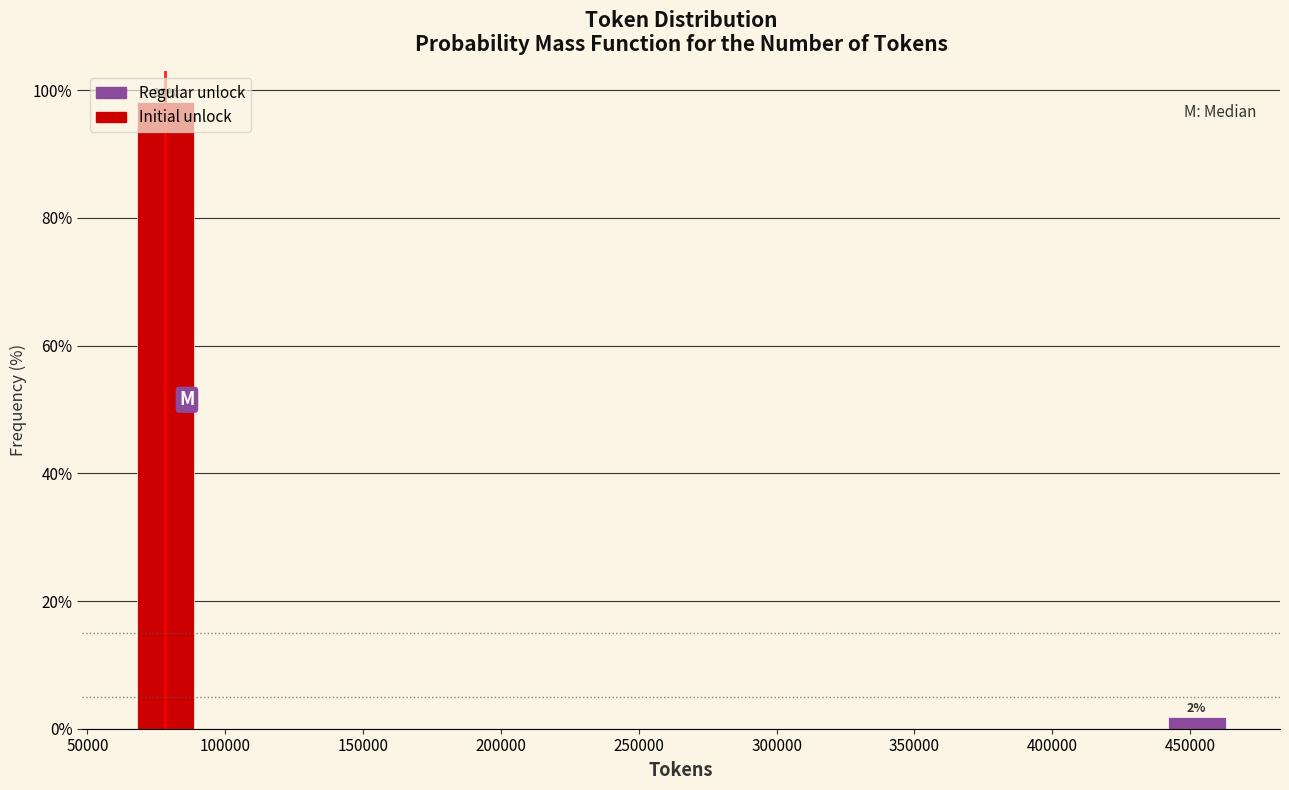

Read the value at 100000.

98.1